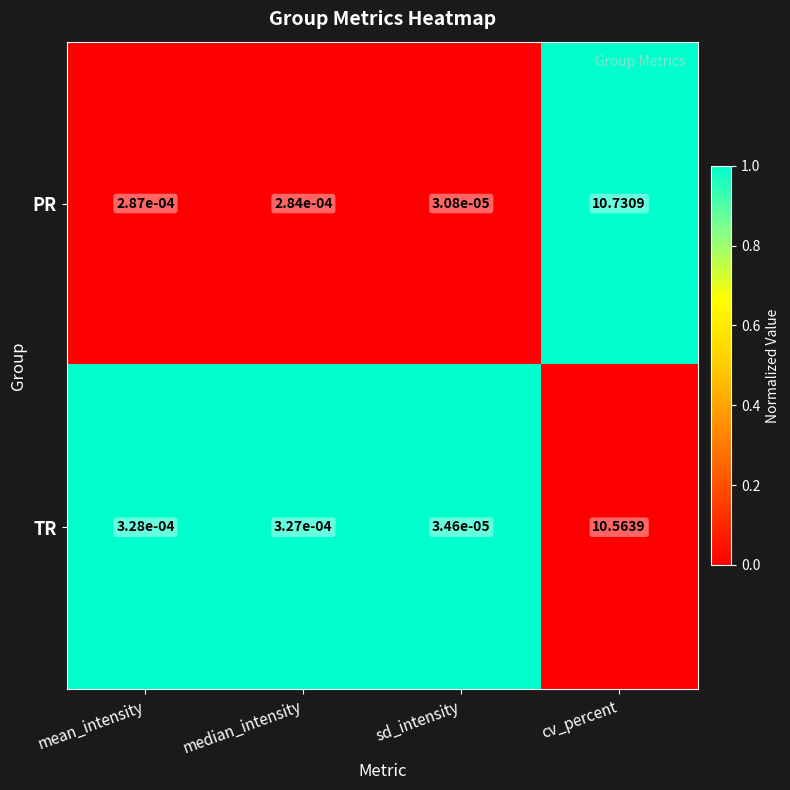

Rank the series by their maximum value, from lowest to highest.

TR, PR